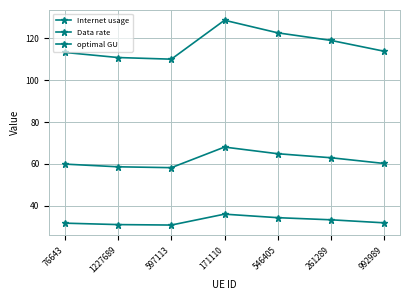

At how many categories does at least one series exceed 75?

7